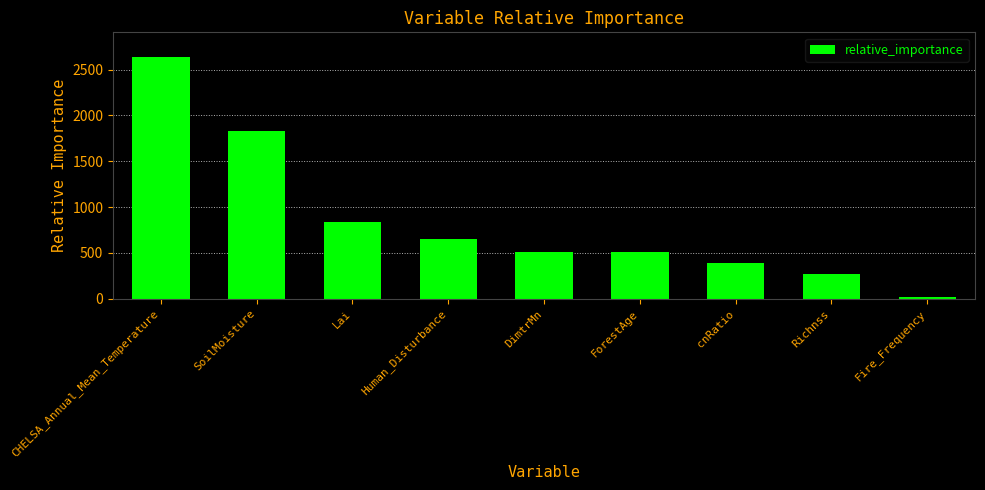

What is the value of the 8th bar from the left?

275.0